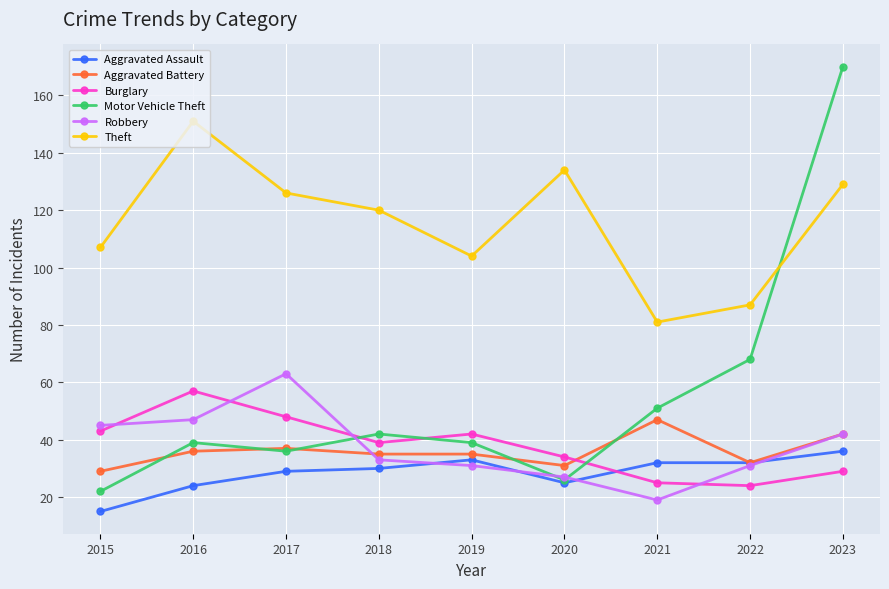

What is the sum of the Motor Vehicle Theft values at 2017 and 2019?

75